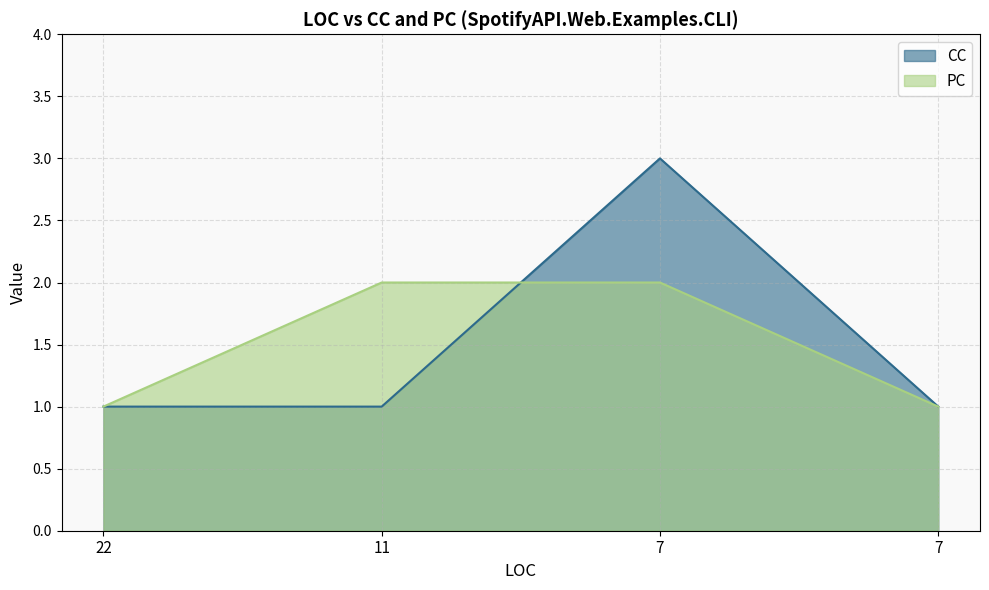

What is the value of the CC point at the 2nd from the left?

1